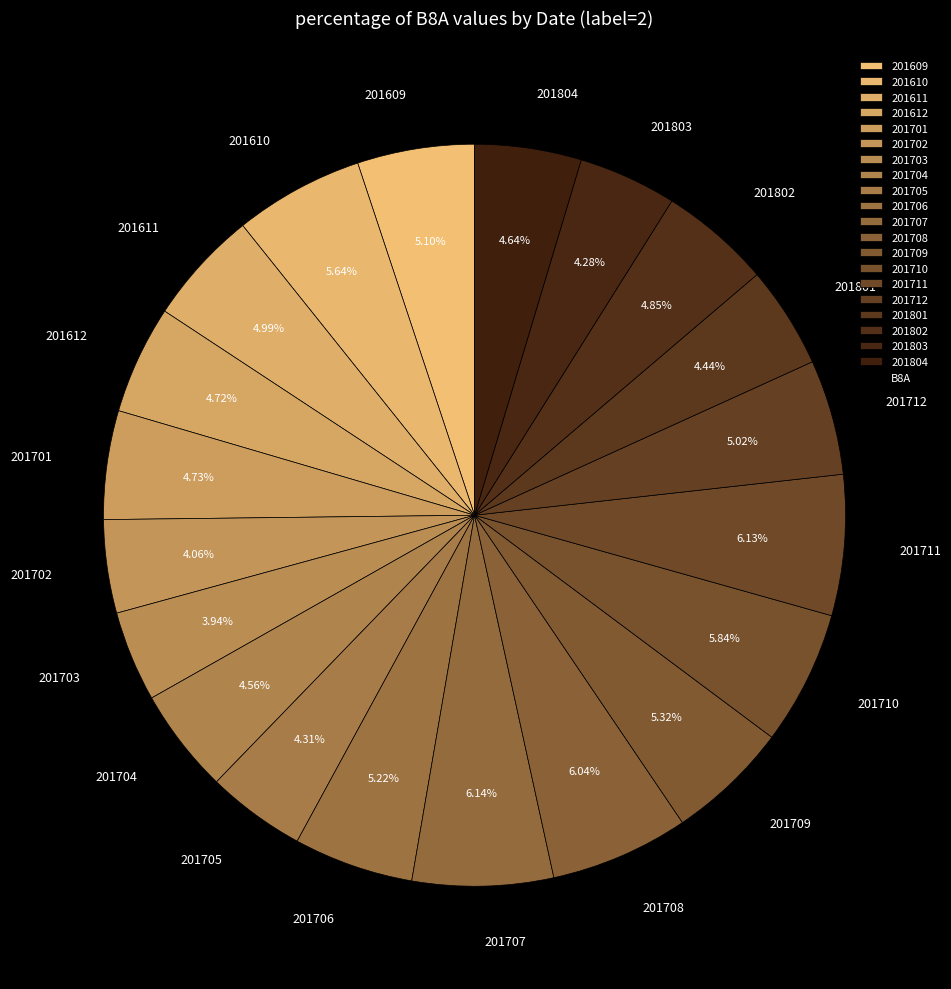

How many segments does this pie chart have?

20